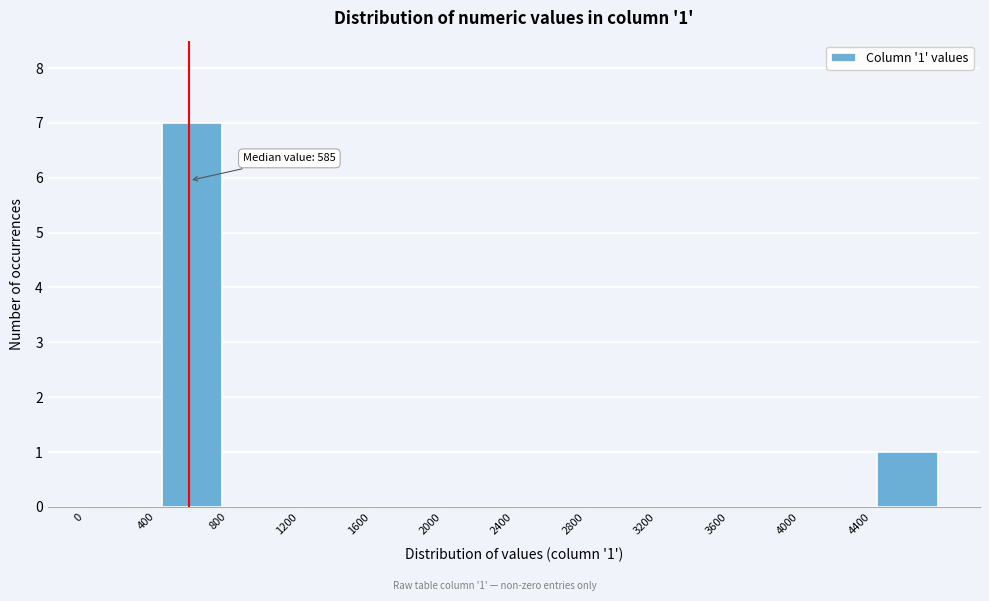

Over which range of the x-axis is the bar tallest?

400 to 800